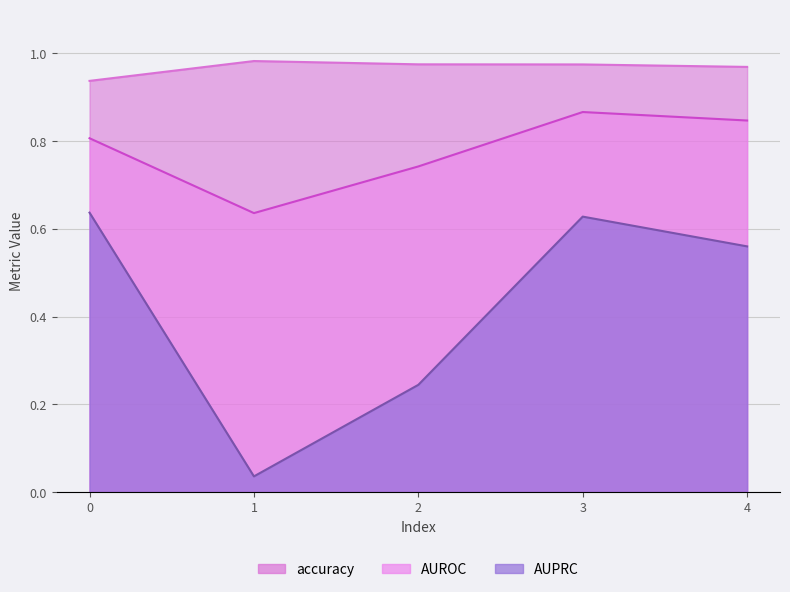

True or false: AUROC and AUPRC intersect in this chart.

False